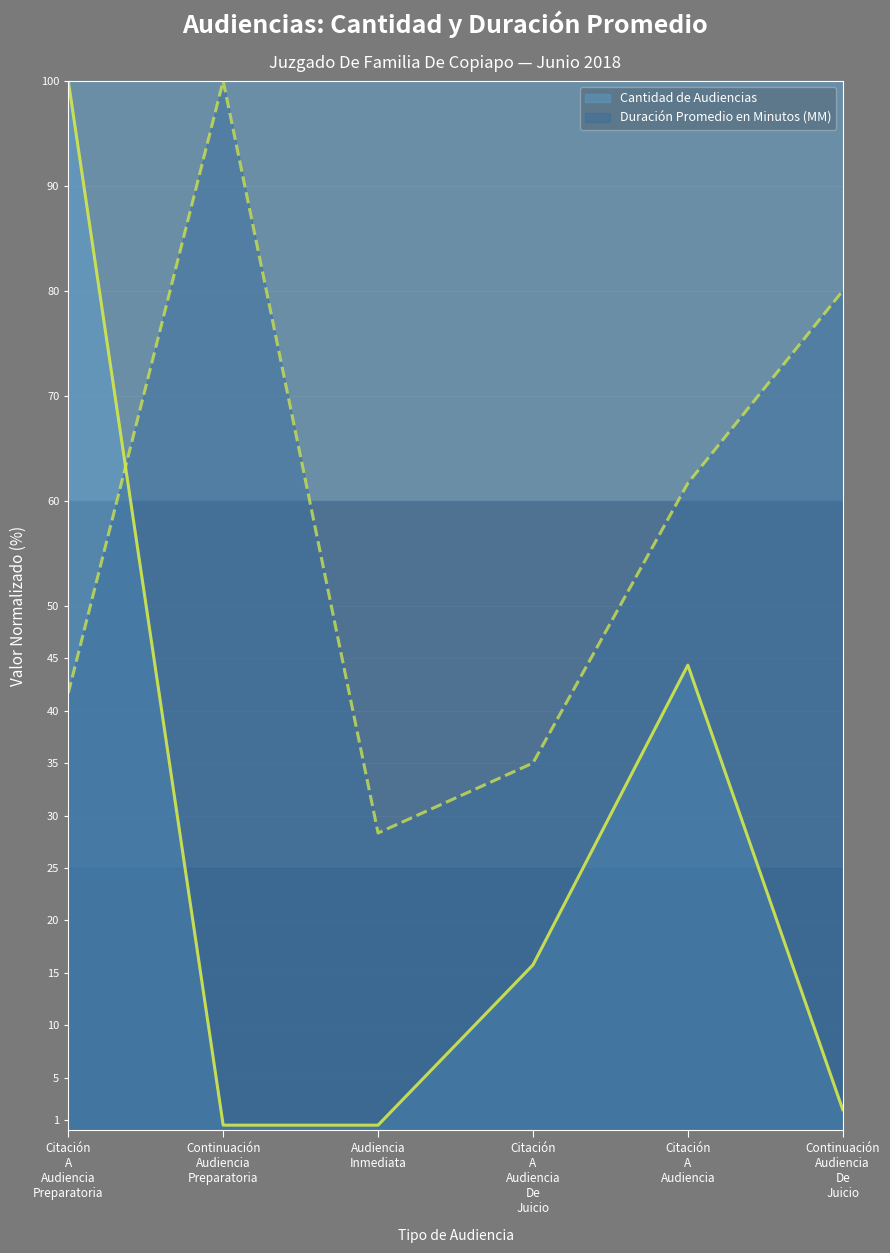

What is the label of the 4th point from the right?

Audiencia Inmediata